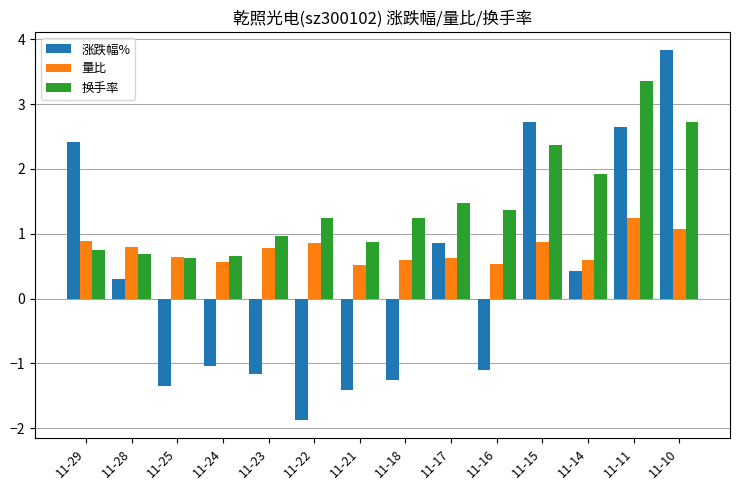

Rank the categories by 涨跌幅% value from lowest to highest.

11-22, 11-21, 11-25, 11-18, 11-23, 11-16, 11-24, 11-28, 11-14, 11-17, 11-29, 11-11, 11-15, 11-10